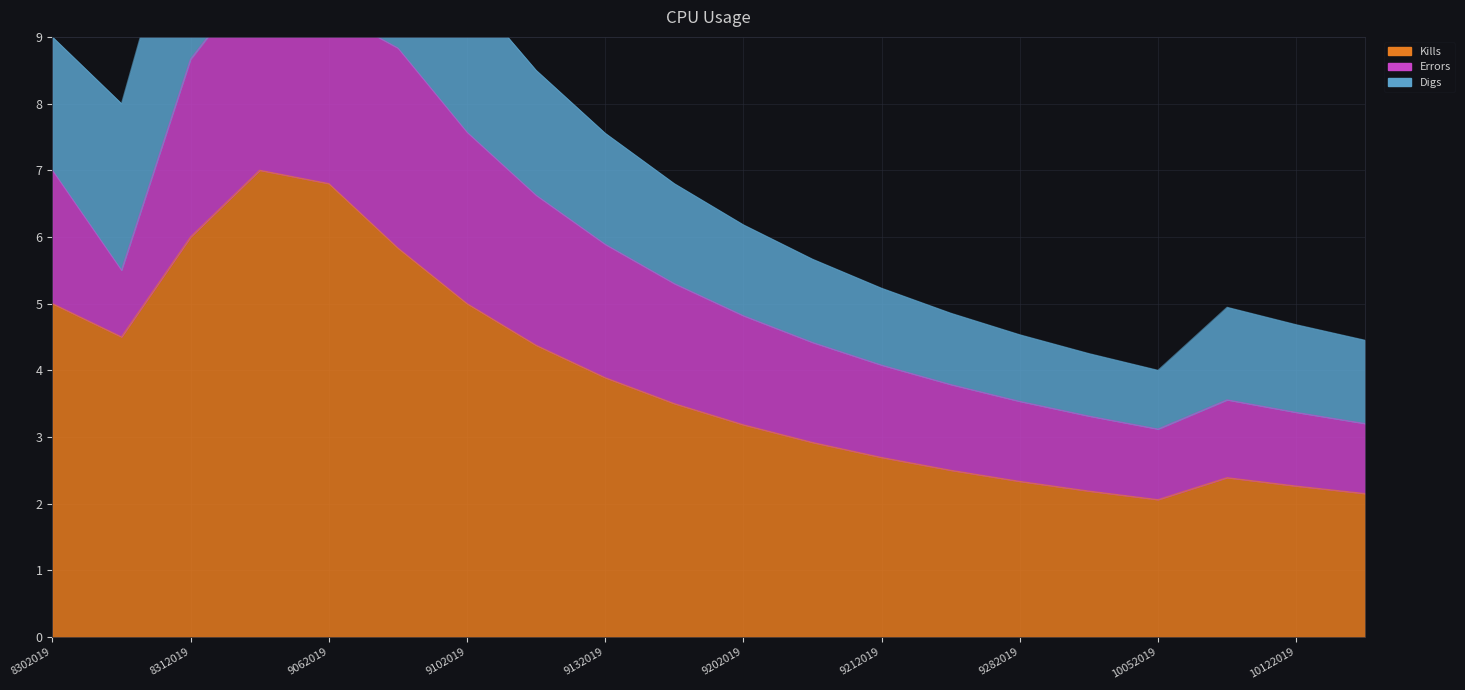

Reading left to right, list all the values displayed in this chart.

Kills: 5.0	4.5	6.0	7.0	6.8	5.8	5.0	4.4	3.9	3.5	3.2	2.9	2.7	2.5	2.3	2.2	2.1	2.4	2.3	2.1
Errors: 2.0	1.0	2.7	3.0	2.6	3.0	2.6	2.2	2.0	1.8	1.6	1.5	1.4	1.3	1.2	1.1	1.1	1.2	1.1	1.1
Digs: 2.0	2.5	3.0	2.5	2.8	2.5	2.1	1.9	1.7	1.5	1.4	1.2	1.2	1.1	1.0	0.9	0.9	1.4	1.3	1.2